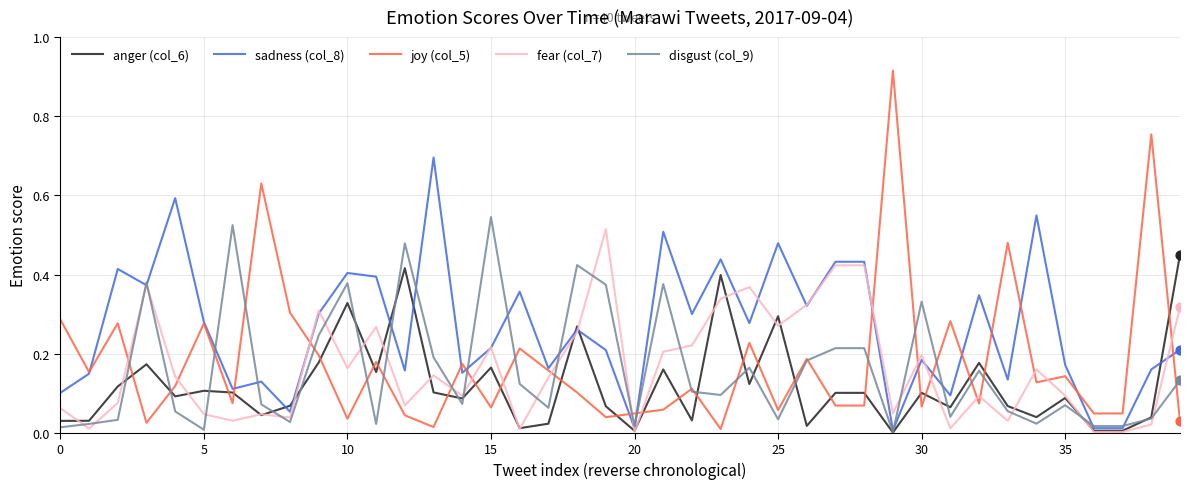

Which series has the largest total across all categories?

sadness (col_8)